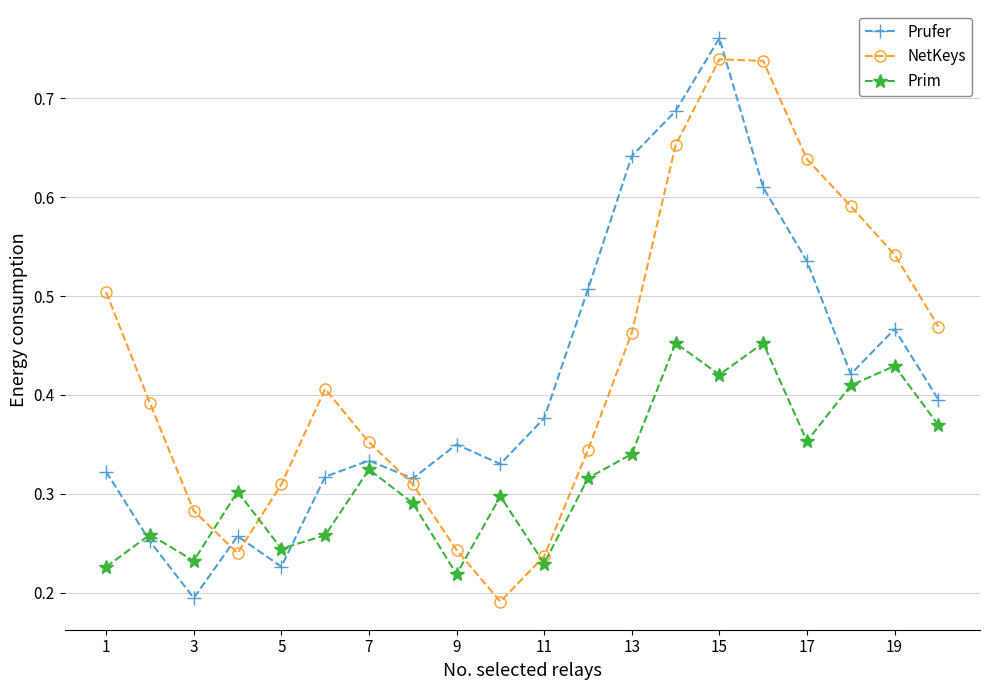

At how many categories does at least one series exceed 0?

20